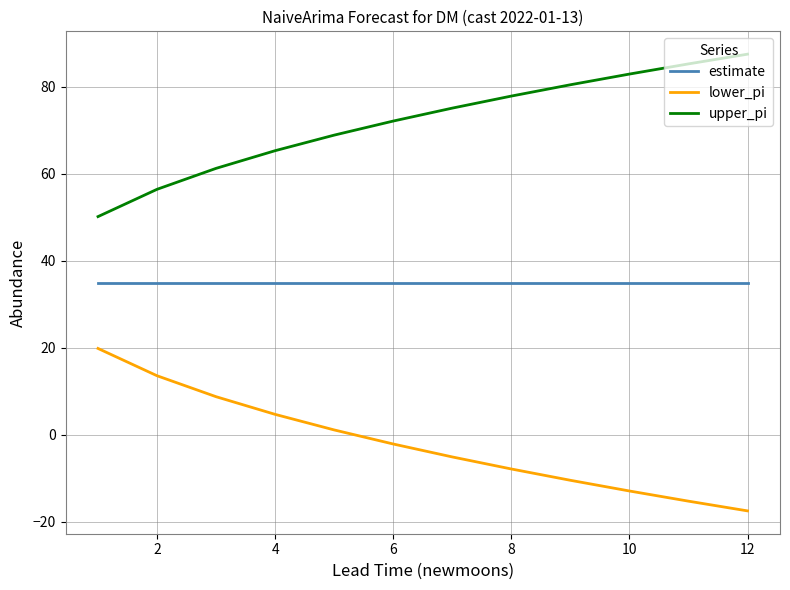

Rank the series by their maximum value, from lowest to highest.

lower_pi, estimate, upper_pi